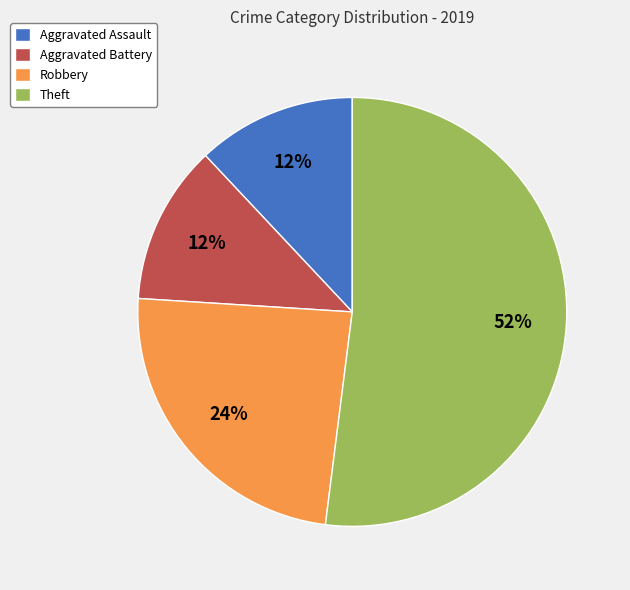

To the nearest percent, what is the difference between the largest and smallest slice percentages?

40%